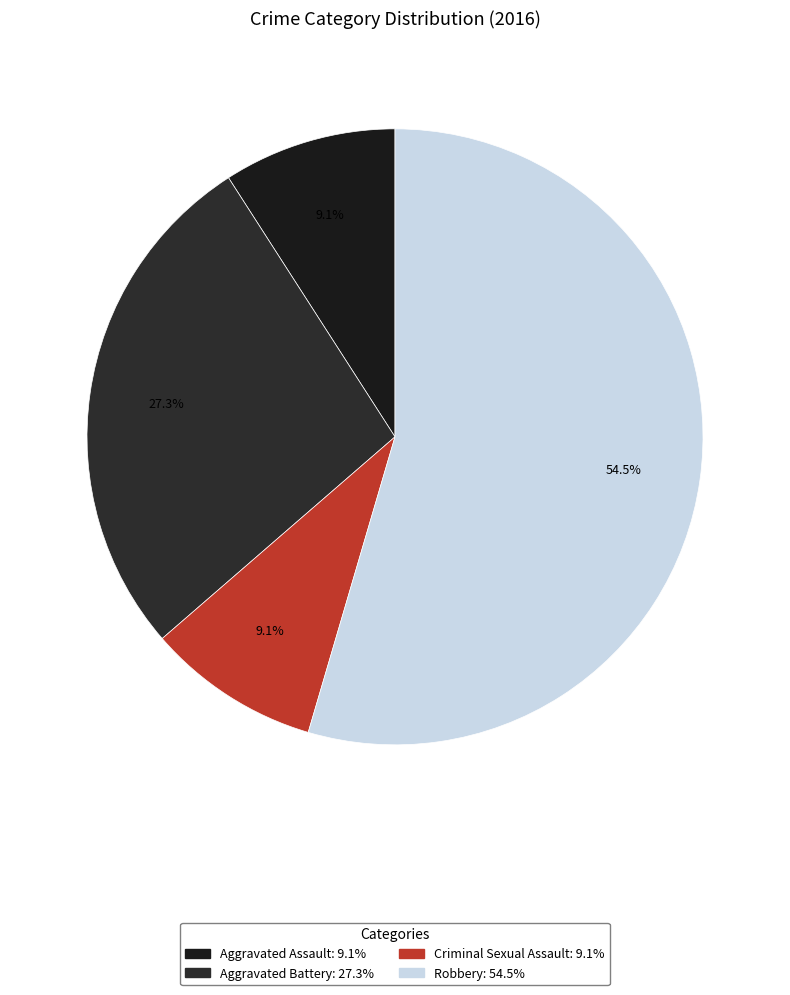

Is it true that Criminal Sexual Assault is 9% of the pie?

True